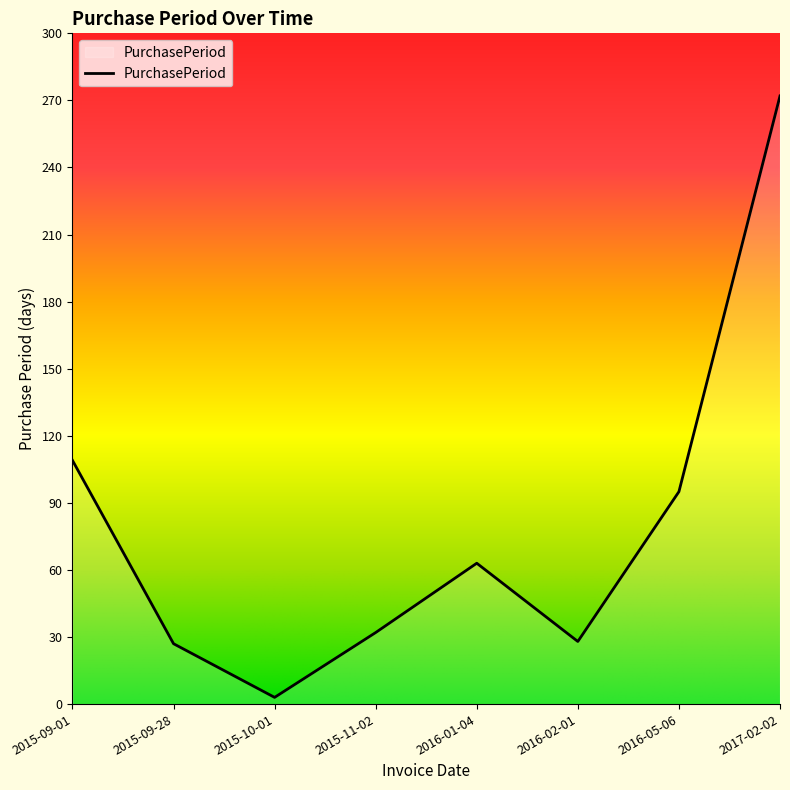

What is the difference between the maximum and minimum values?

269